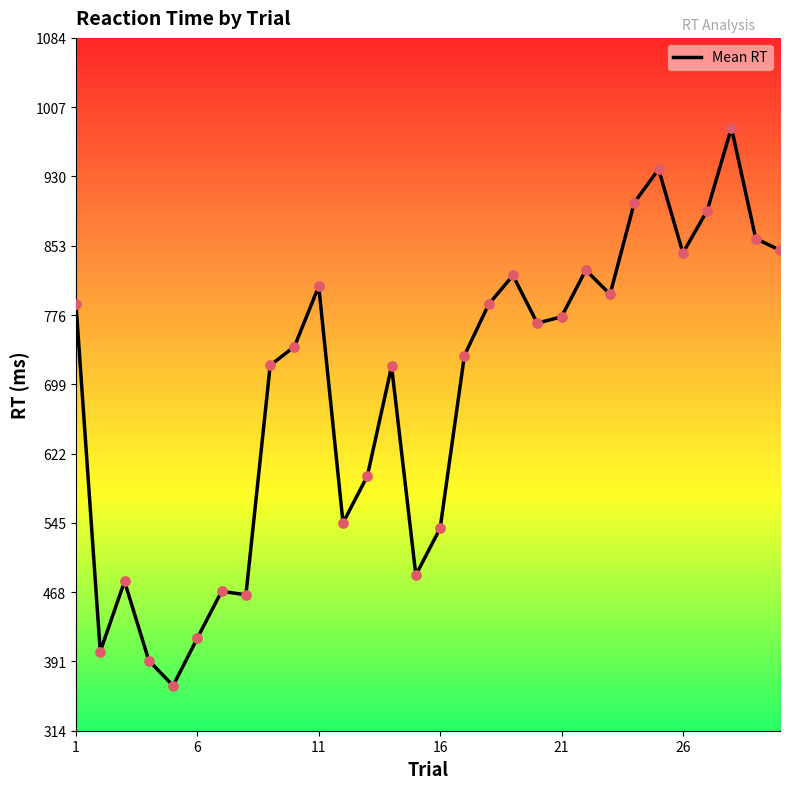

What is the maximum value shown in the chart?

984